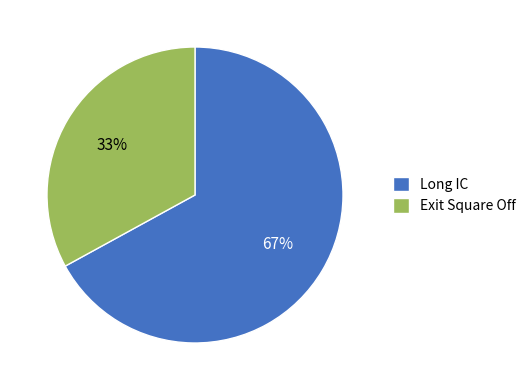

True or false: Long IC accounts for 81% of the total.

False